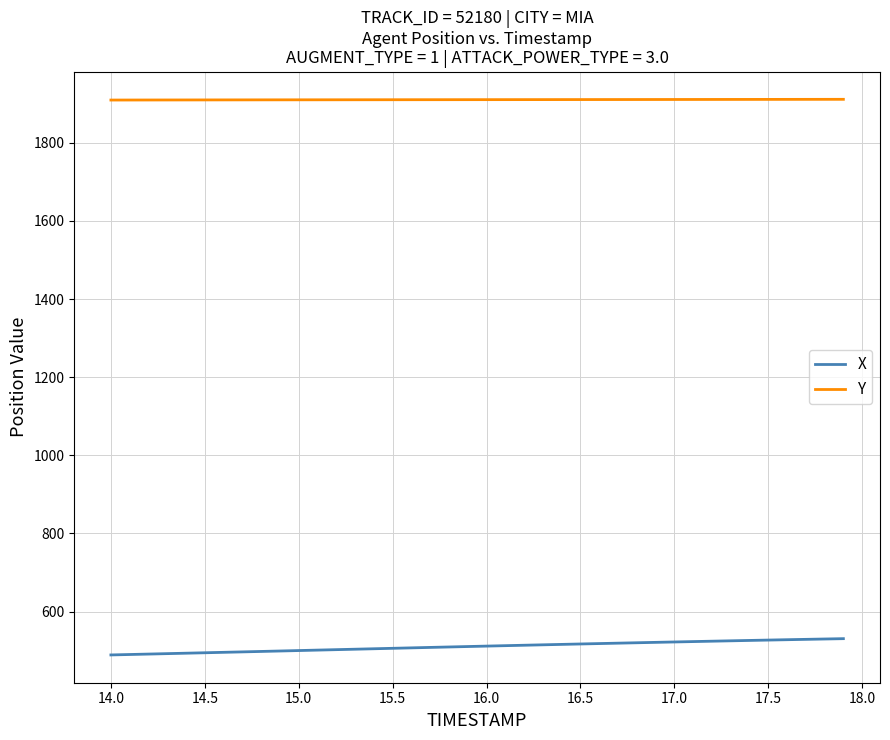

Rank the series by their maximum value, from lowest to highest.

X, Y